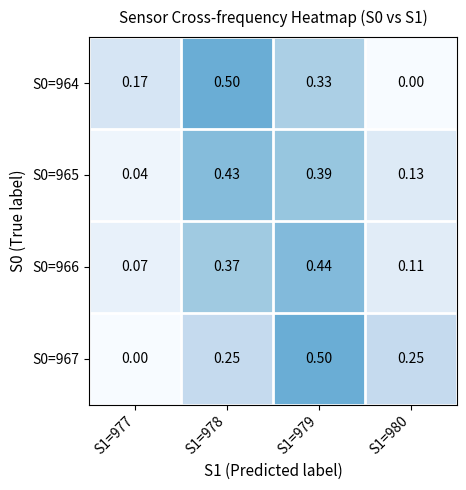

Is the value of S0=965 at S1=980 greater than the value of S0=966 at S1=979?

No